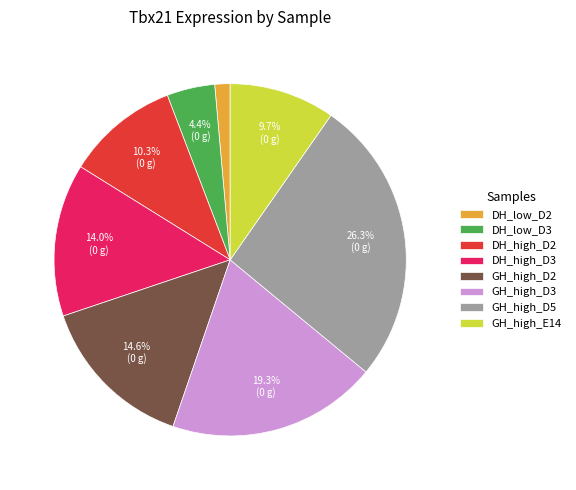

Which has a higher value, GH_high_D3 or DH_low_D2?

GH_high_D3